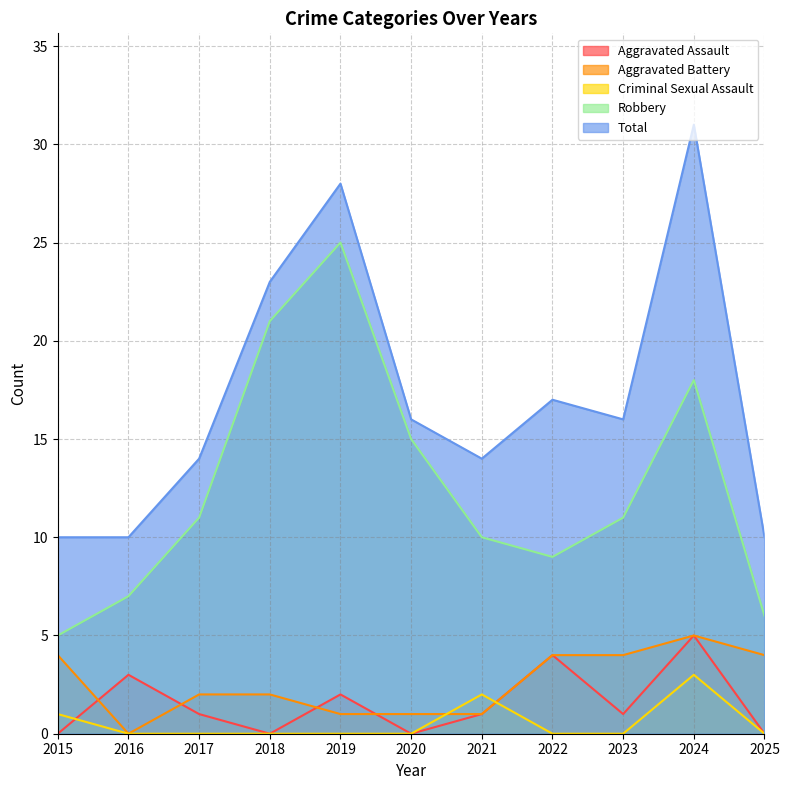

How many lines are shown in the chart?

5